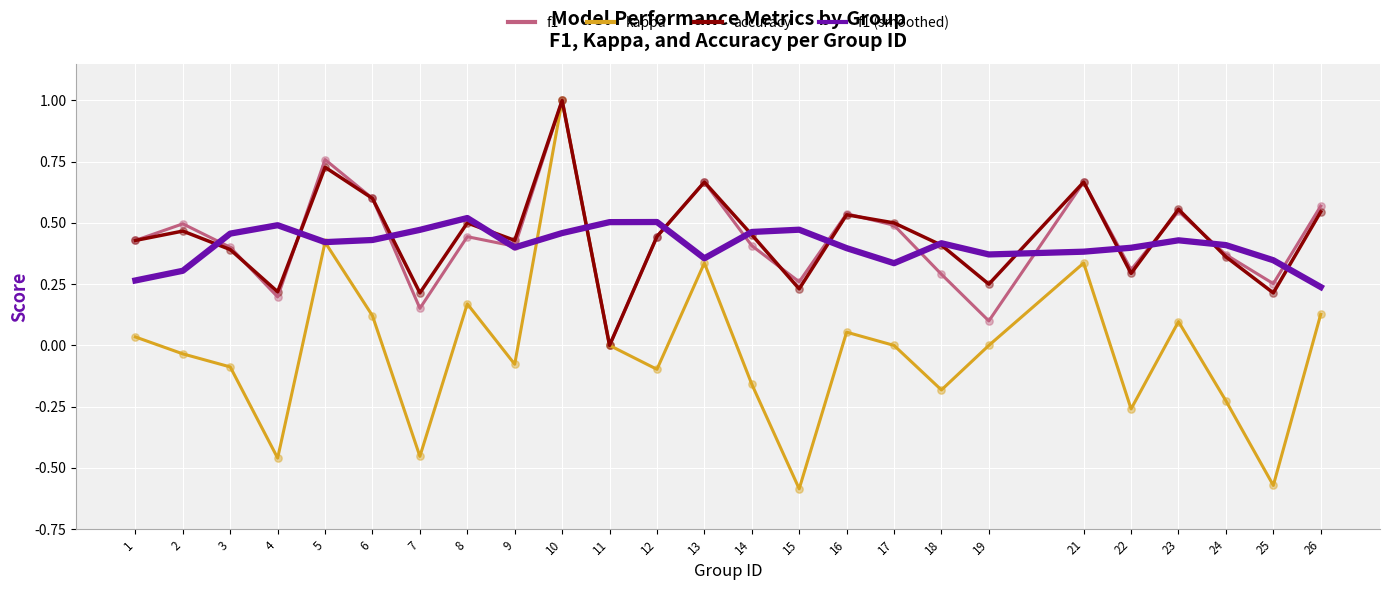

Which series has the widest spread of values?

kappa